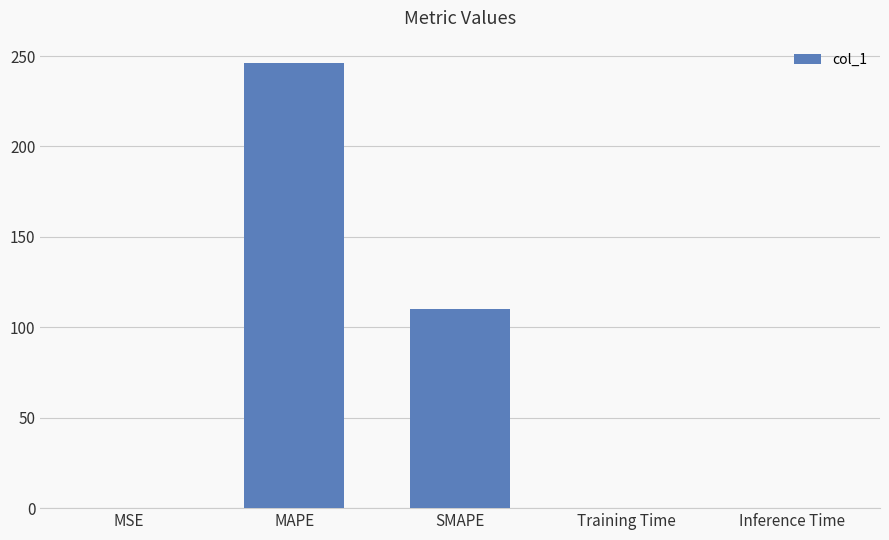

Which has a higher value, MAPE or Training Time?

MAPE